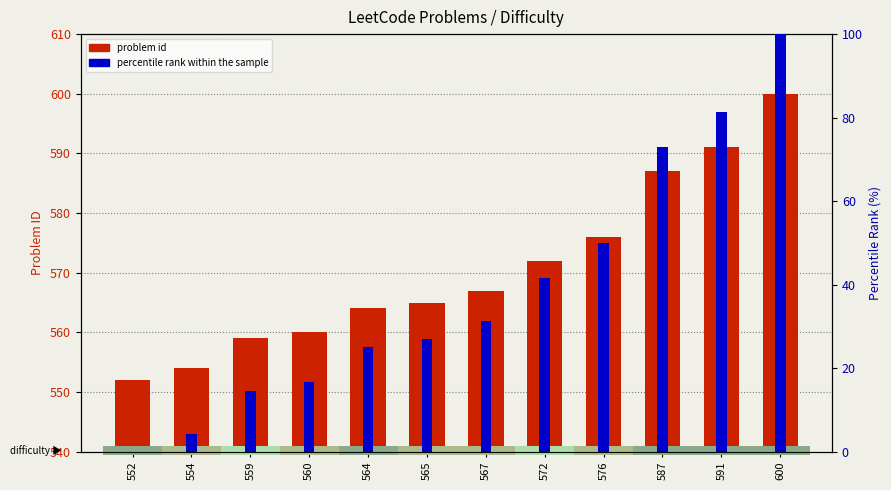

Reading left to right, extract all data points from this chart.

problem id: 552.0	554.0	559.0	560.0	564.0	565.0	567.0	572.0	576.0	587.0	591.0	600.0
percentile rank within the sample: 0.0	4.2	14.6	16.7	25.0	27.1	31.2	41.7	50.0	72.9	81.2	100.0